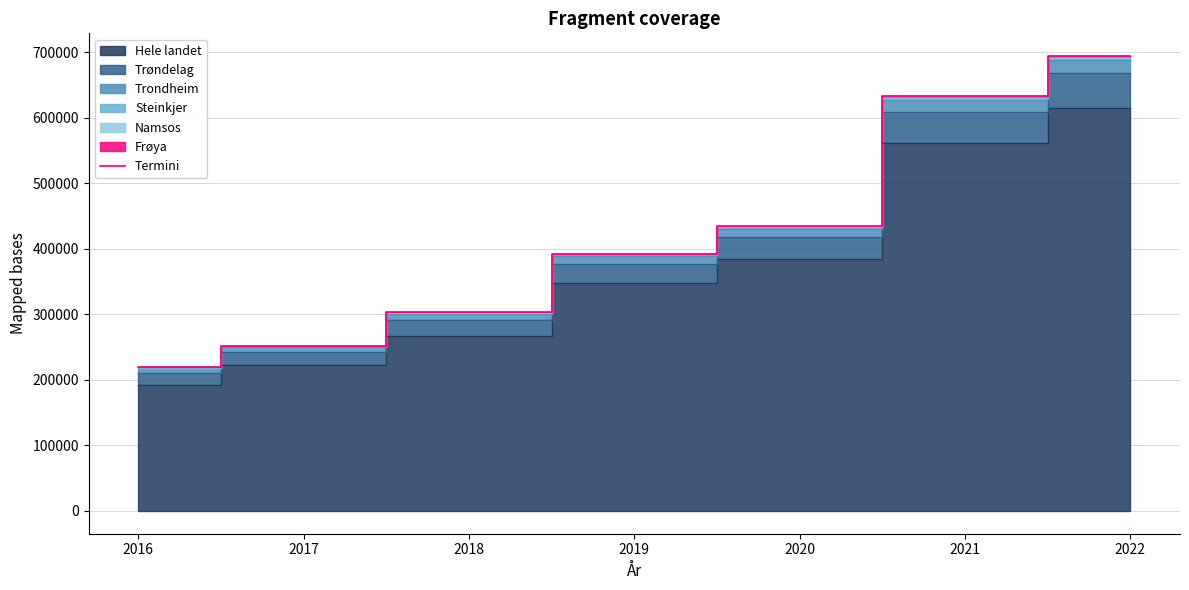

True or false: there are more than 2 points higher than both neighbors.

False